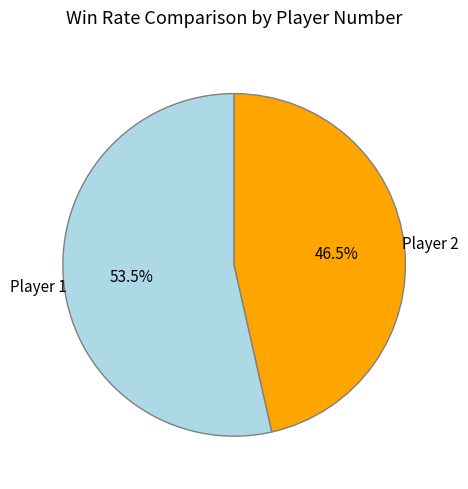

What is the smallest slice in the pie chart?

Player 2